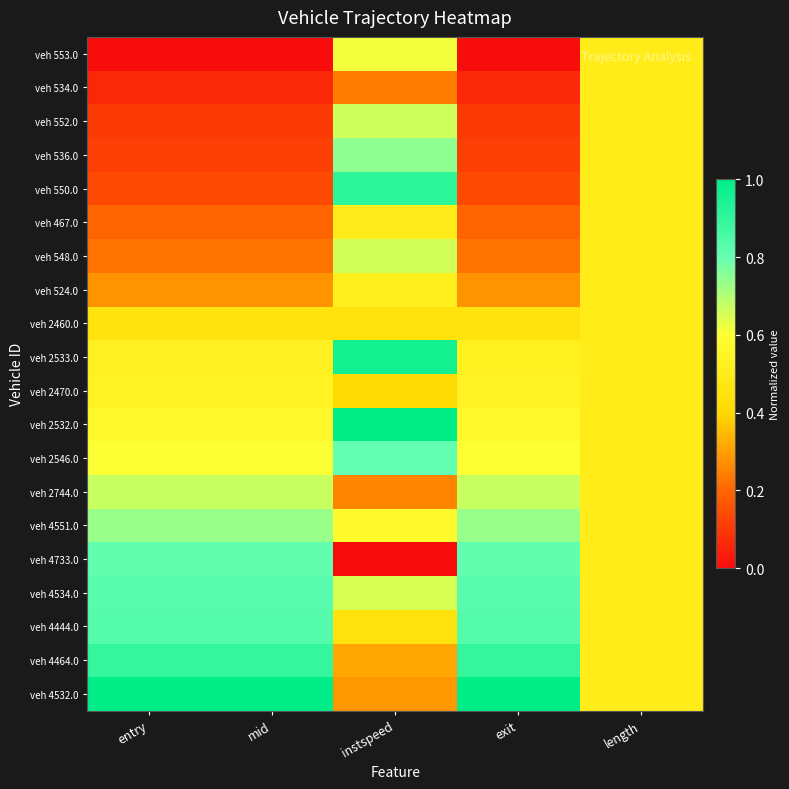

At how many categories does at least one series exceed 0?

5